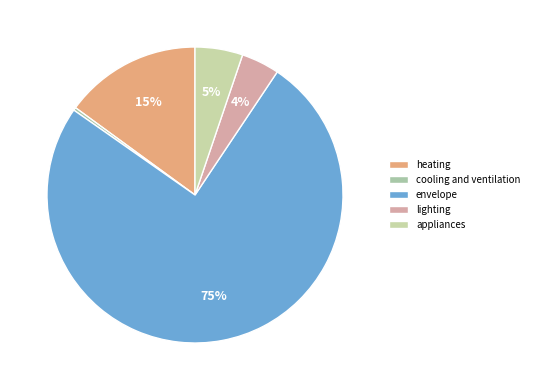

Which has a higher value, appliances or lighting?

appliances